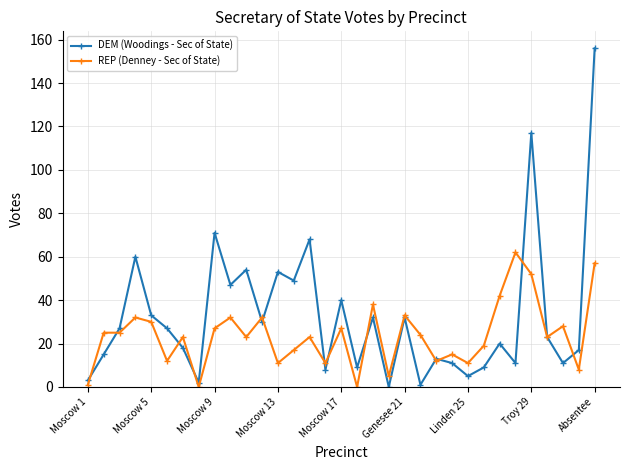

Does the chart have visible grid lines?

Yes